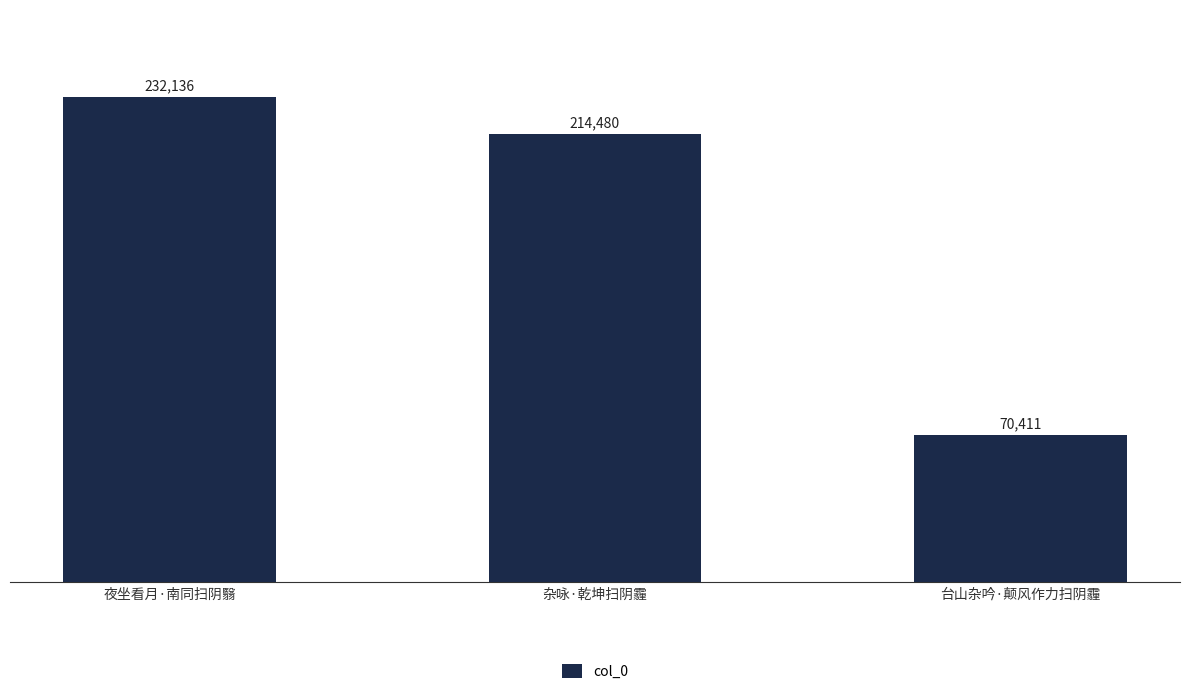

Which category has the lowest value across all series?

台山杂吟·颠风作力扫阴霾